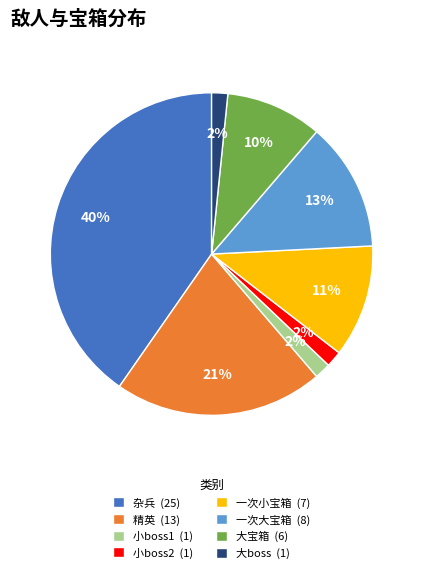

Is there a majority slice in this chart?

No